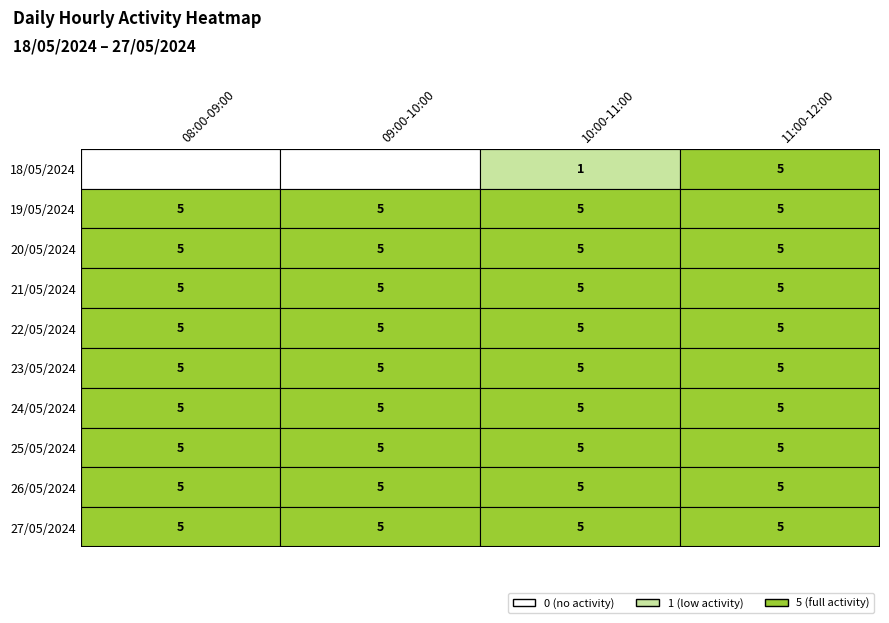

Reading right to left, what are all the values shown in this chart?

18/05/2024: 5	1	0	0
19/05/2024: 5	5	5	5
20/05/2024: 5	5	5	5
21/05/2024: 5	5	5	5
22/05/2024: 5	5	5	5
23/05/2024: 5	5	5	5
24/05/2024: 5	5	5	5
25/05/2024: 5	5	5	5
26/05/2024: 5	5	5	5
27/05/2024: 5	5	5	5